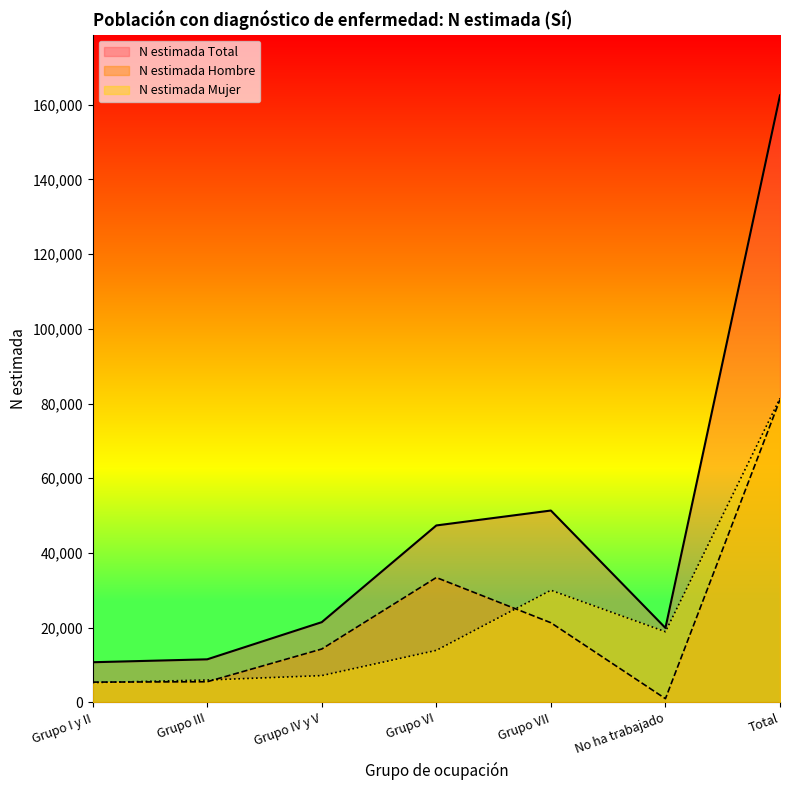

What is the value of the N estimada Mujer point at the 5th from the left?

30033